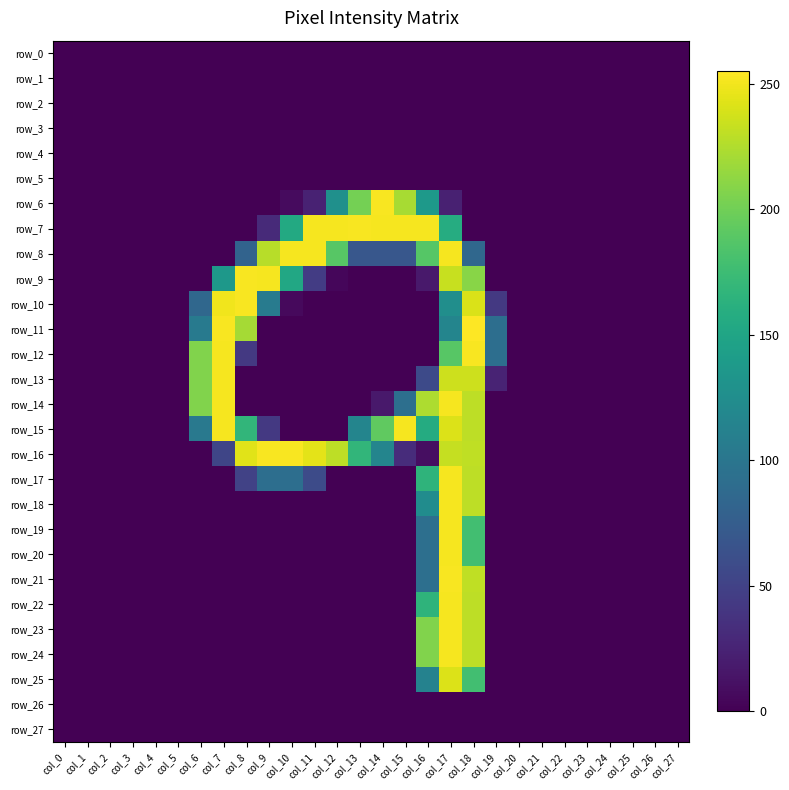

Count the number of data series in this chart.

28